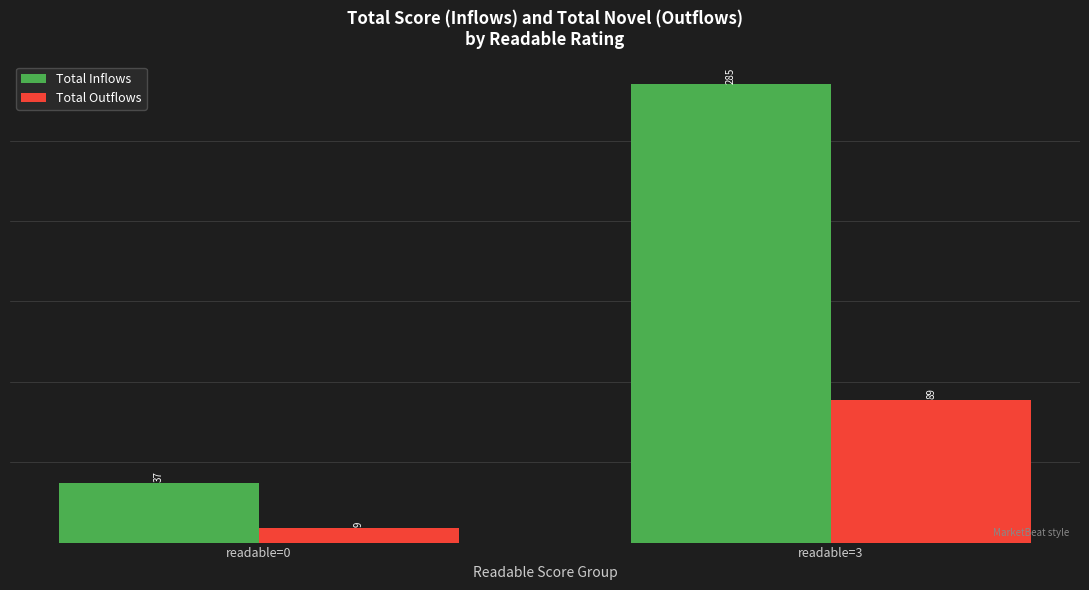

Which series has the widest spread of values?

Total Inflows